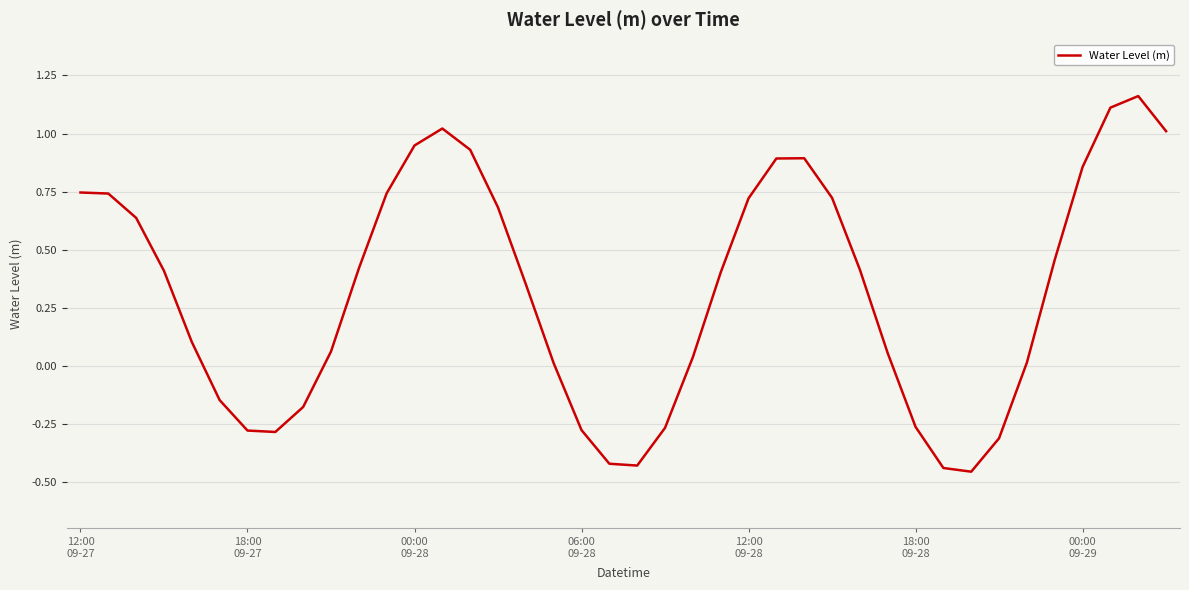

What is the difference between the maximum and minimum values?

1.6